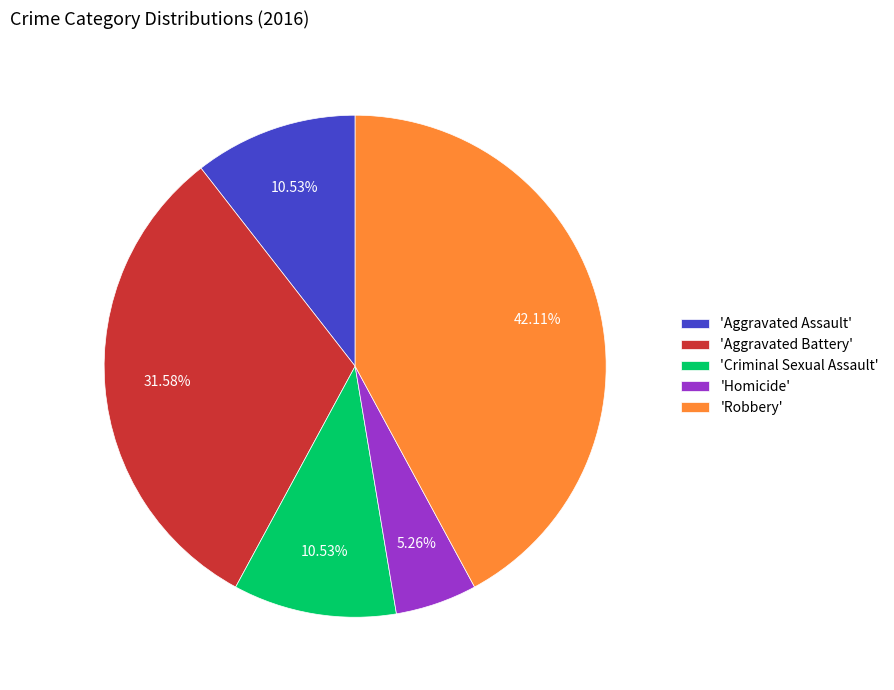

Is there any slice that represents more than half of the pie?

No